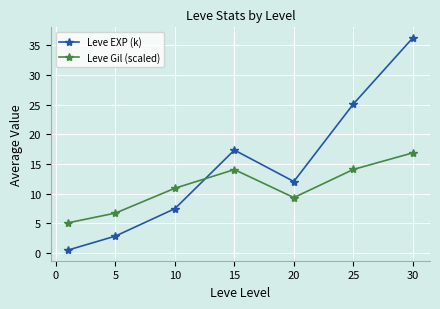

Does the chart have visible grid lines?

Yes